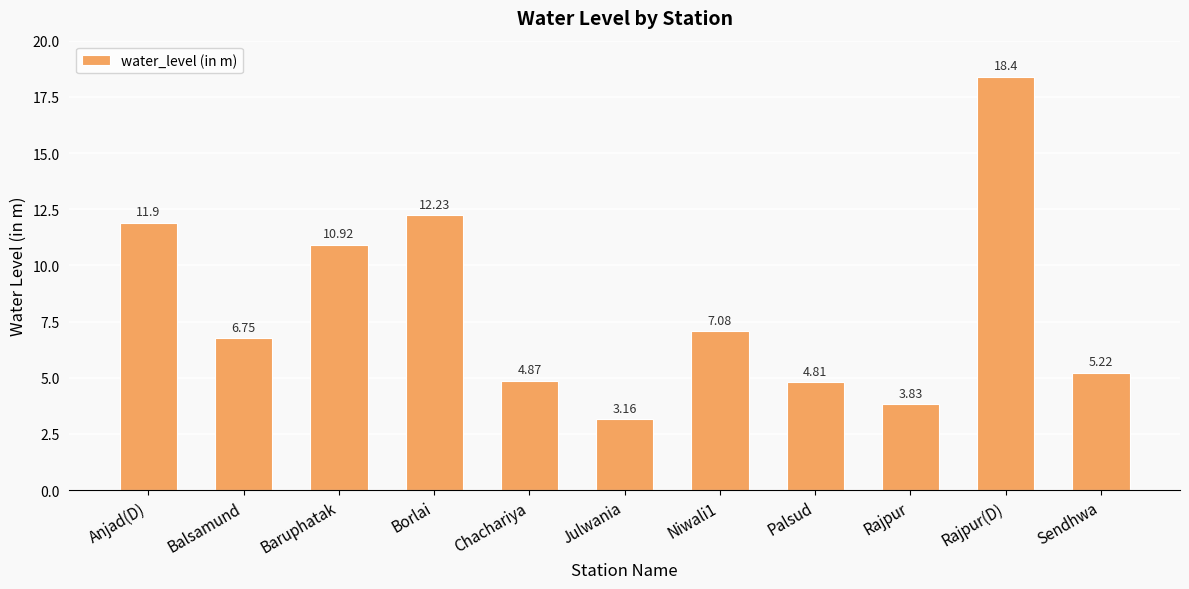

Between Rajpur(D) and Baruphatak, which is larger?

Rajpur(D)